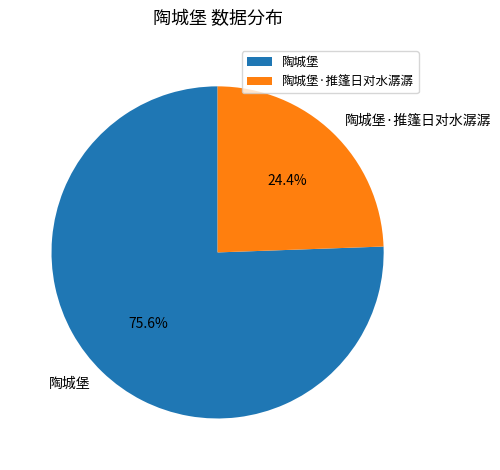

To the nearest percent, what is the average slice percentage?

50%